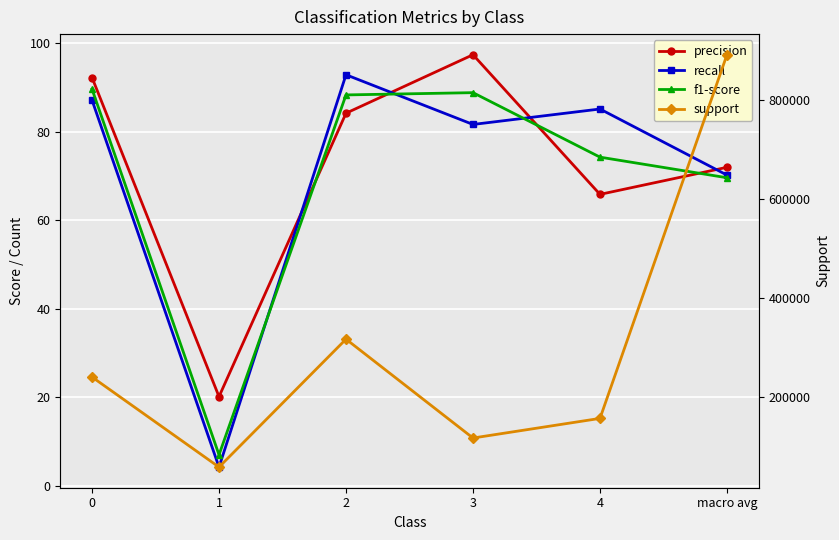

What is the difference between the highest and lowest values at macro avg?

890930.4